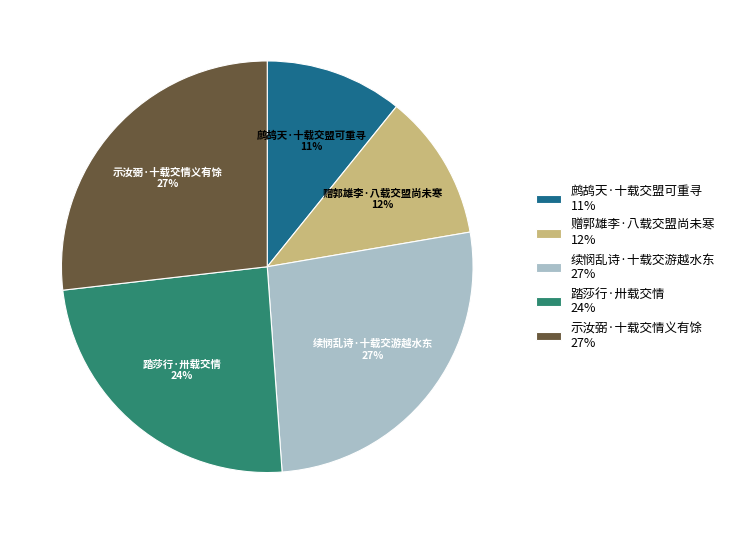

Is the sum of 续悯乱诗·十载交游越水东 and 赠郭雄李·八载交盟尚未寒 greater than half?

No